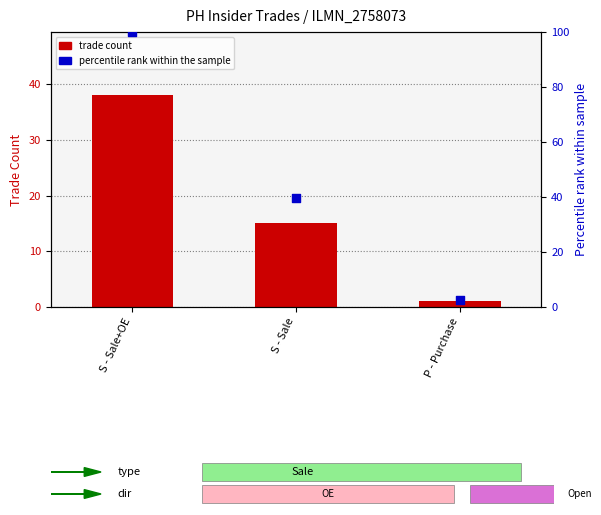

Which series has the largest Y range (max minus min)?

percentile rank within the sample